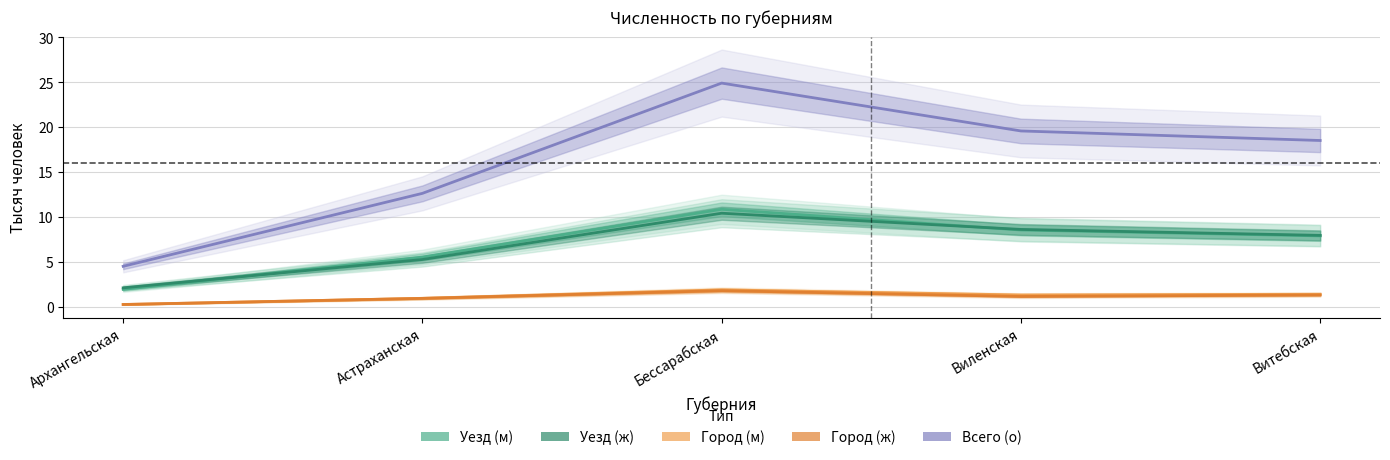

Count the number of categories in the chart.

5